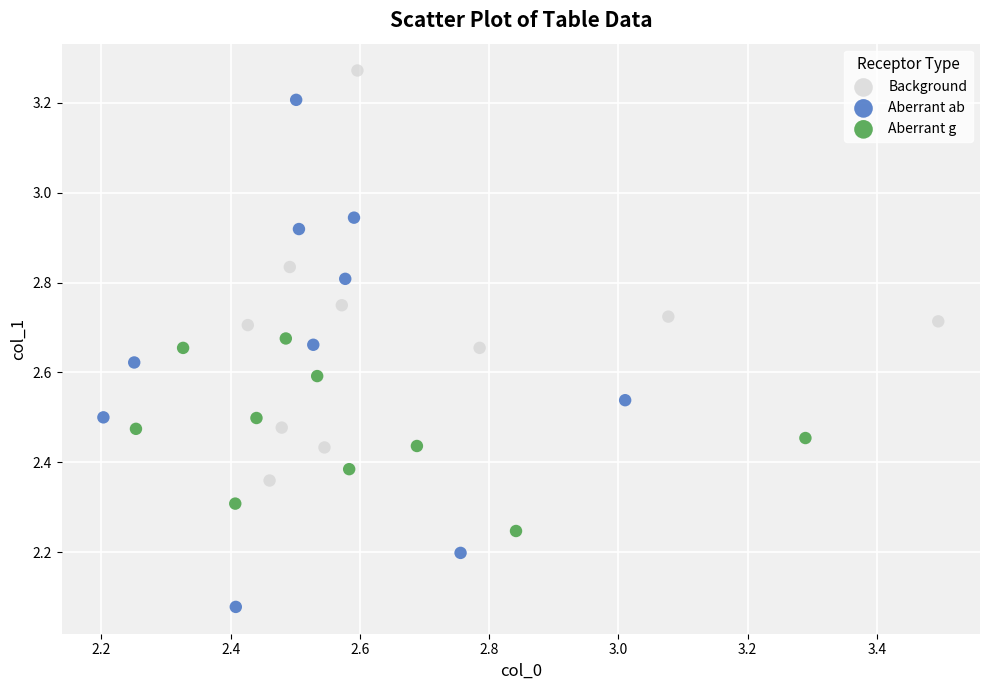

What are all the series names shown in the legend?

Background, Aberrant ab, Aberrant g